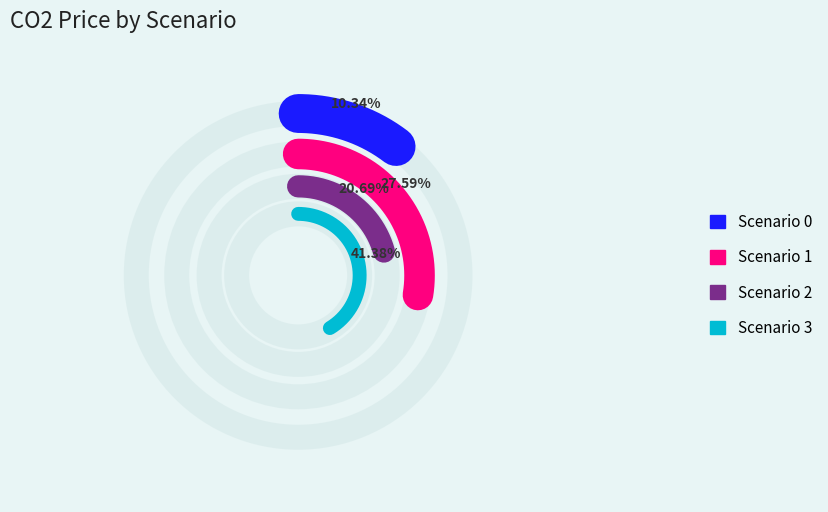

What is the total percentage of 0 and 1?

37.9%